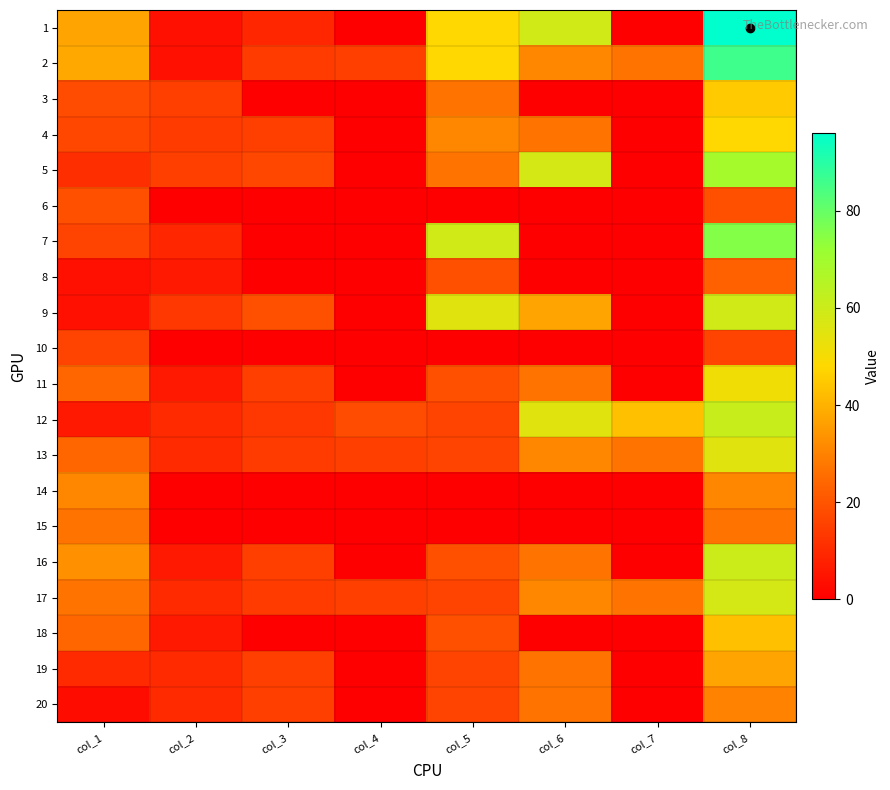

At how many categories does at least one series exceed 11?

8